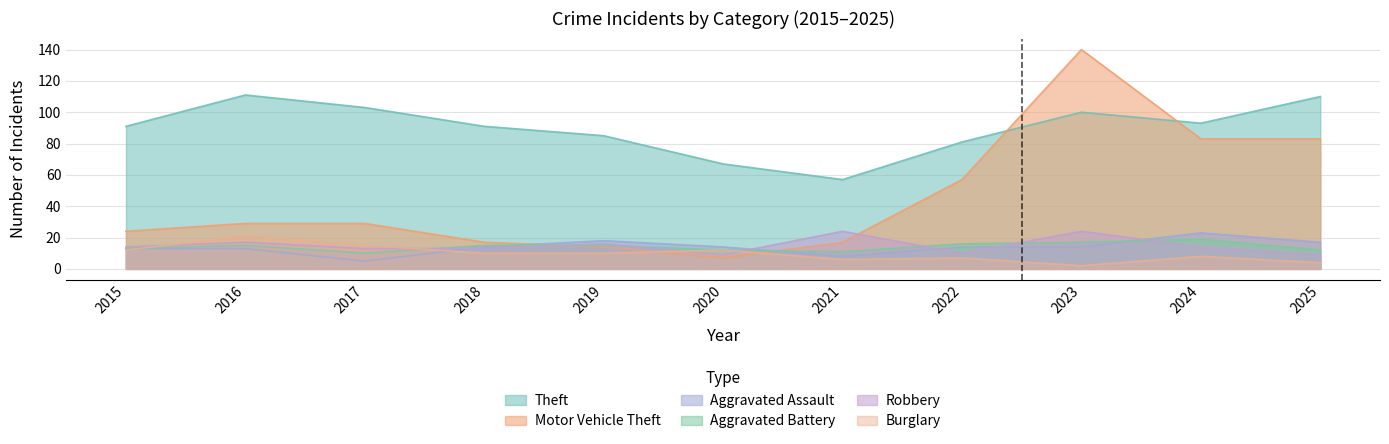

What value does the Motor Vehicle Theft series have at 2018?

17